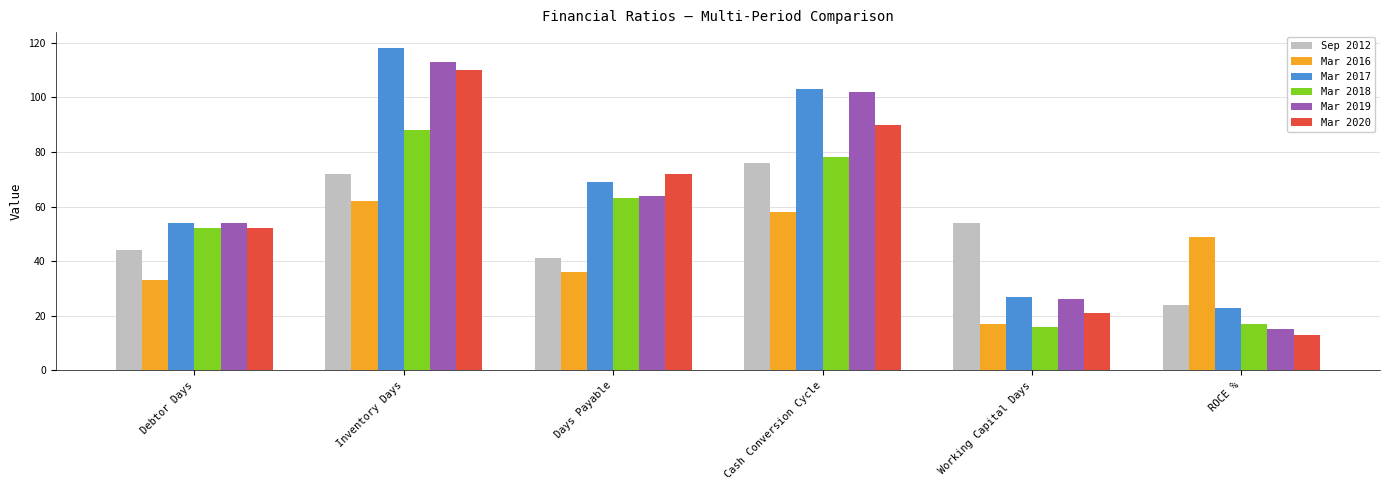

Between Debtor Days and Working Capital Days, which series saw the biggest shift?

Mar 2018